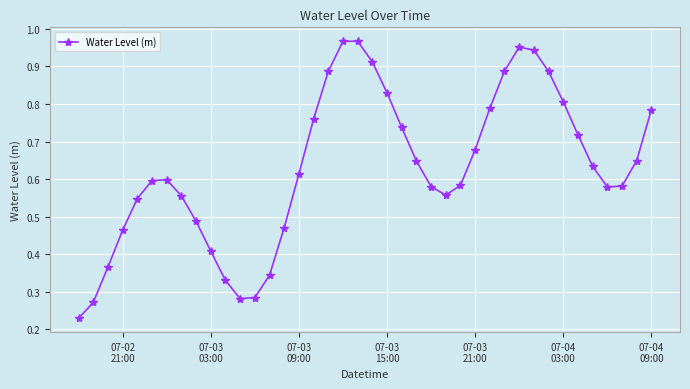

How many interior local valleys (lower than both neighbors) does the data have?

3